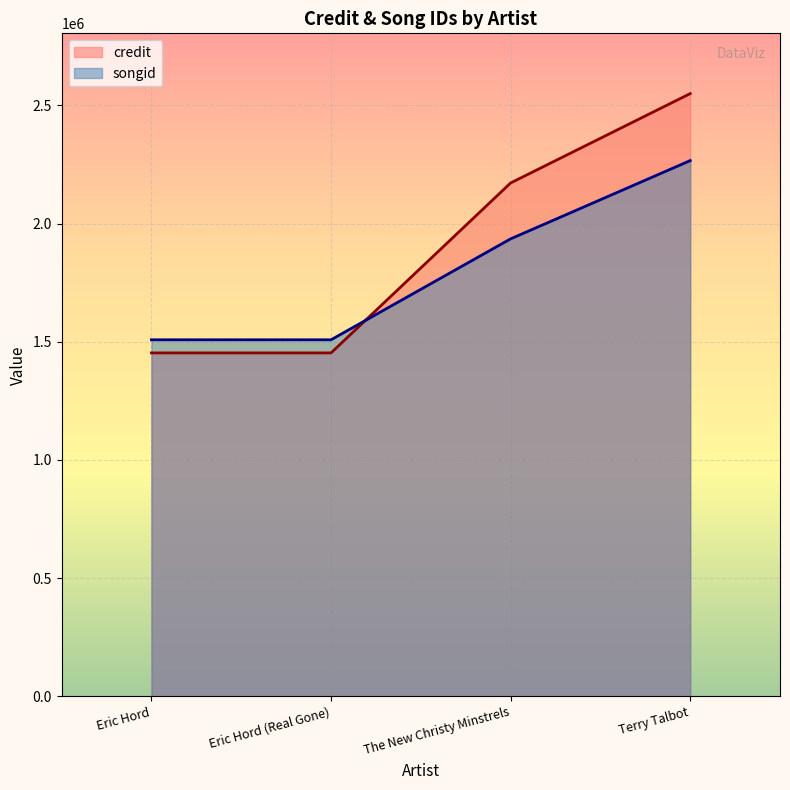

What value does the songid series have at The New Christy Minstrels, to the nearest 50?

1935500